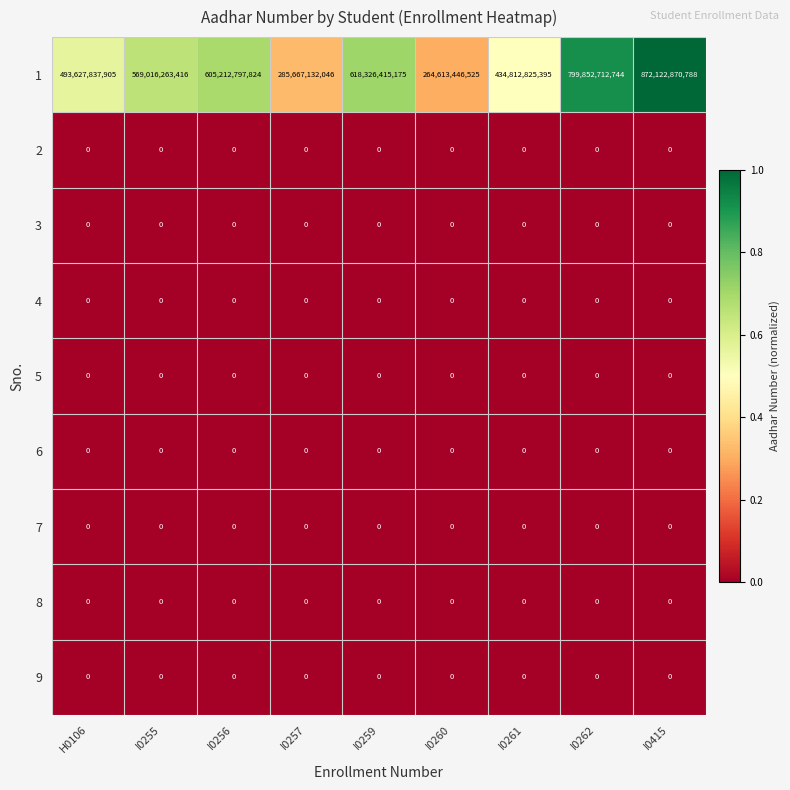

The value of 8 at I0261 is 0. True or false?

True